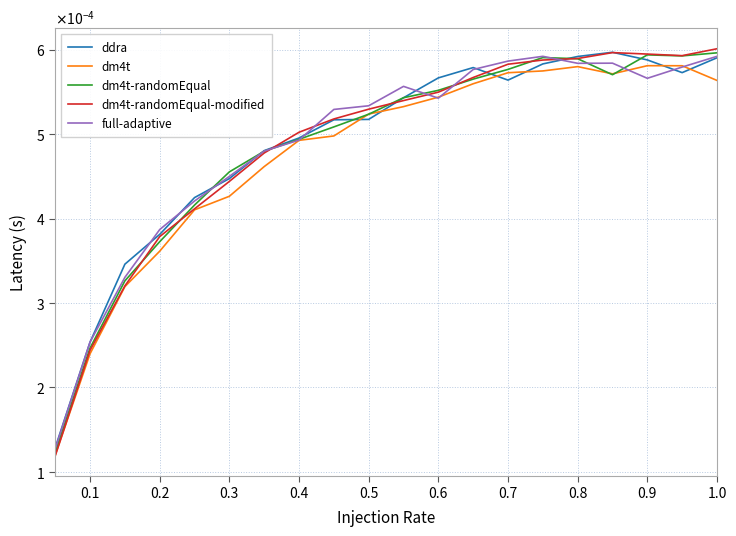

What are all the series names shown in the legend?

ddra, dm4t, dm4t-randomEqual, dm4t-randomEqual-modified, full-adaptive